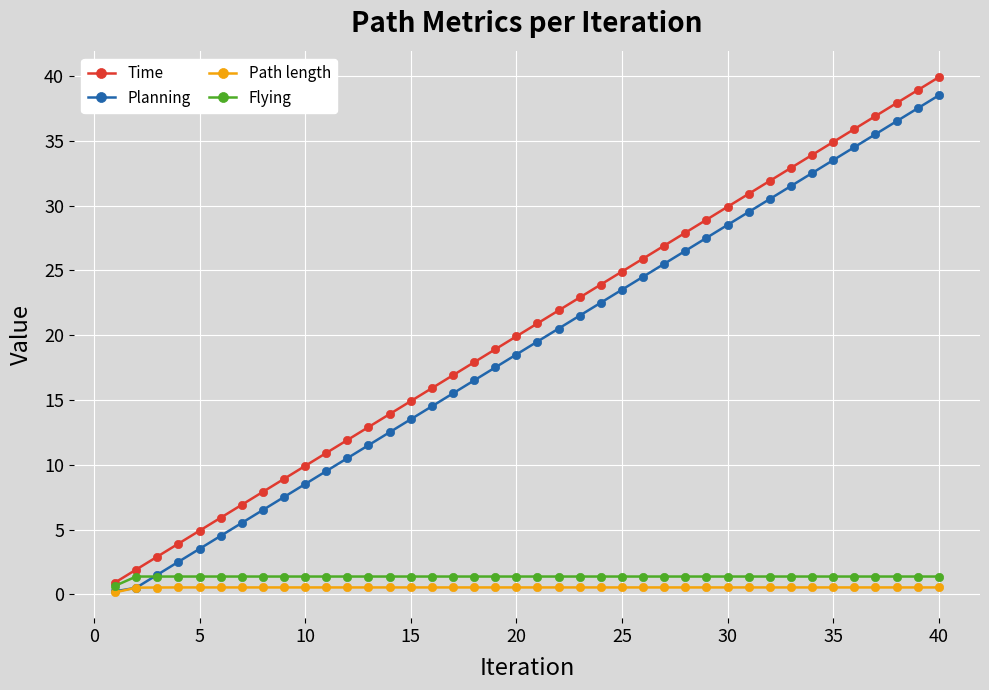

True or false: Time has more than 1 points higher than both neighbors.

False